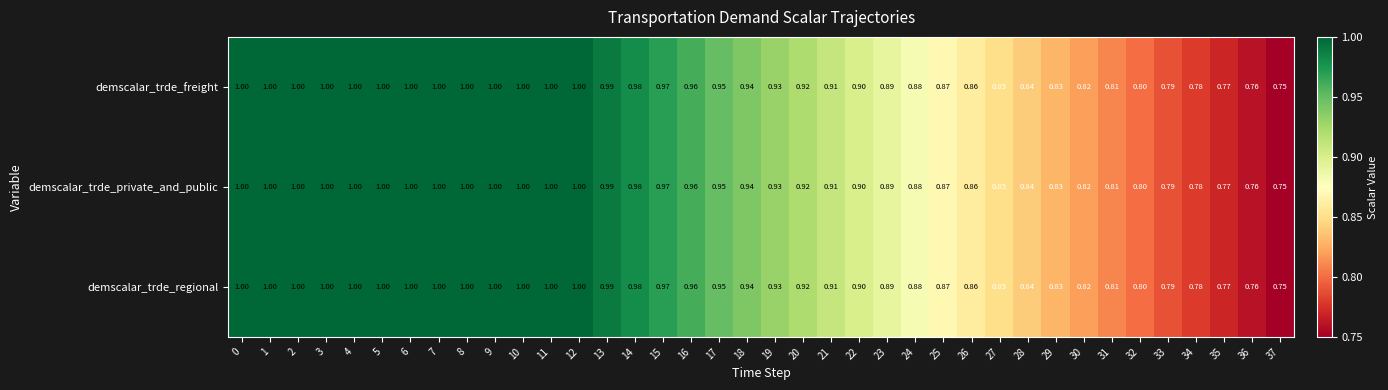

Which label corresponds to the smallest value in the chart?

37